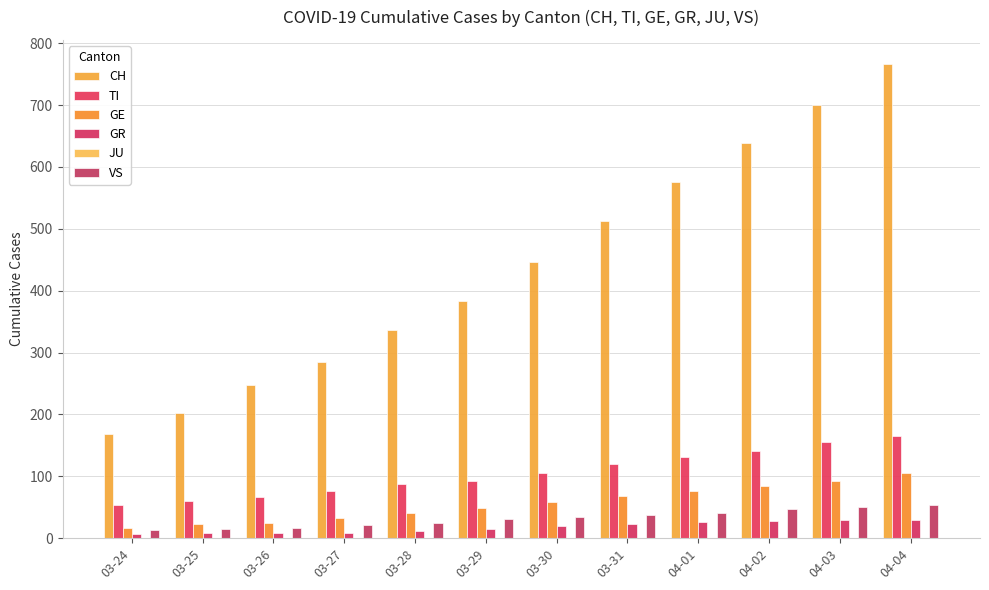

Rank the series at 03-30 from highest to lowest value.

CH, TI, GE, VS, GR